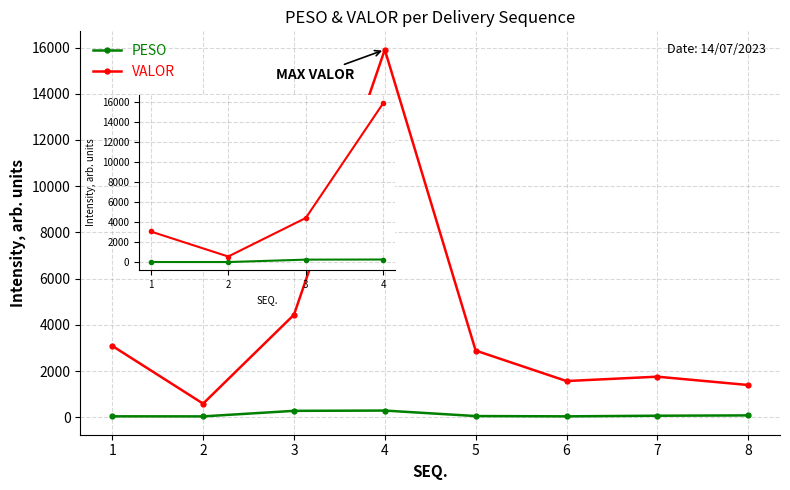

At which category is the sum across all series the highest?

4